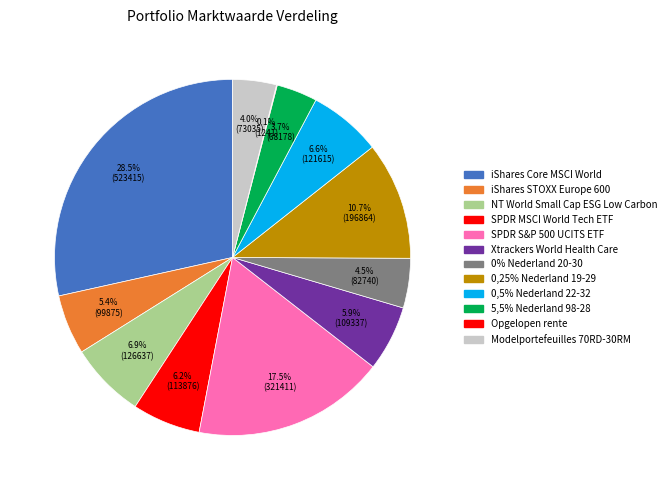

To the nearest percent, what percentage of the pie is 5,5% Nederland 98-28?

4%